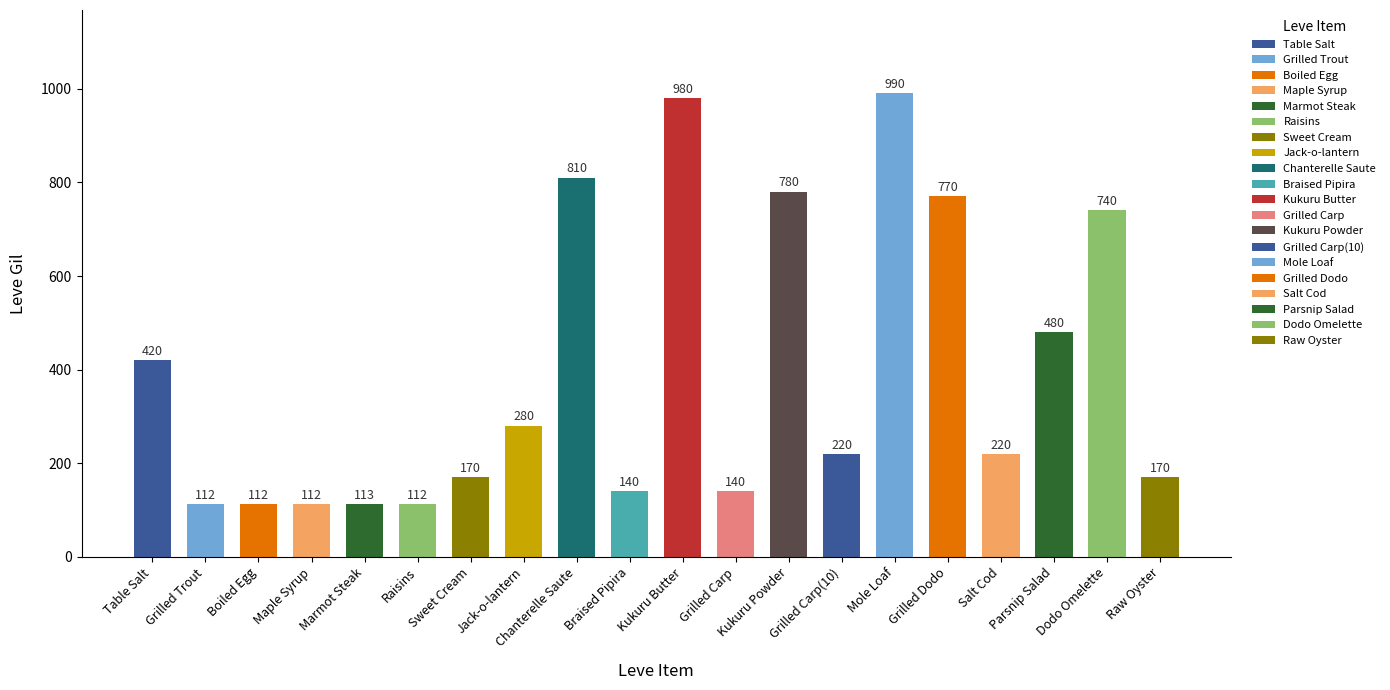

List the labels in order of value, smallest first.

Grilled Trout, Boiled Egg, Maple Syrup, Raisins, Marmot Steak, Braised Pipira, Grilled Carp, Sweet Cream, Raw Oyster, Grilled Carp(10), Salt Cod, Jack-o-lantern, Table Salt, Parsnip Salad, Dodo Omelette, Grilled Dodo, Kukuru Powder, Chanterelle Saute, Kukuru Butter, Mole Loaf